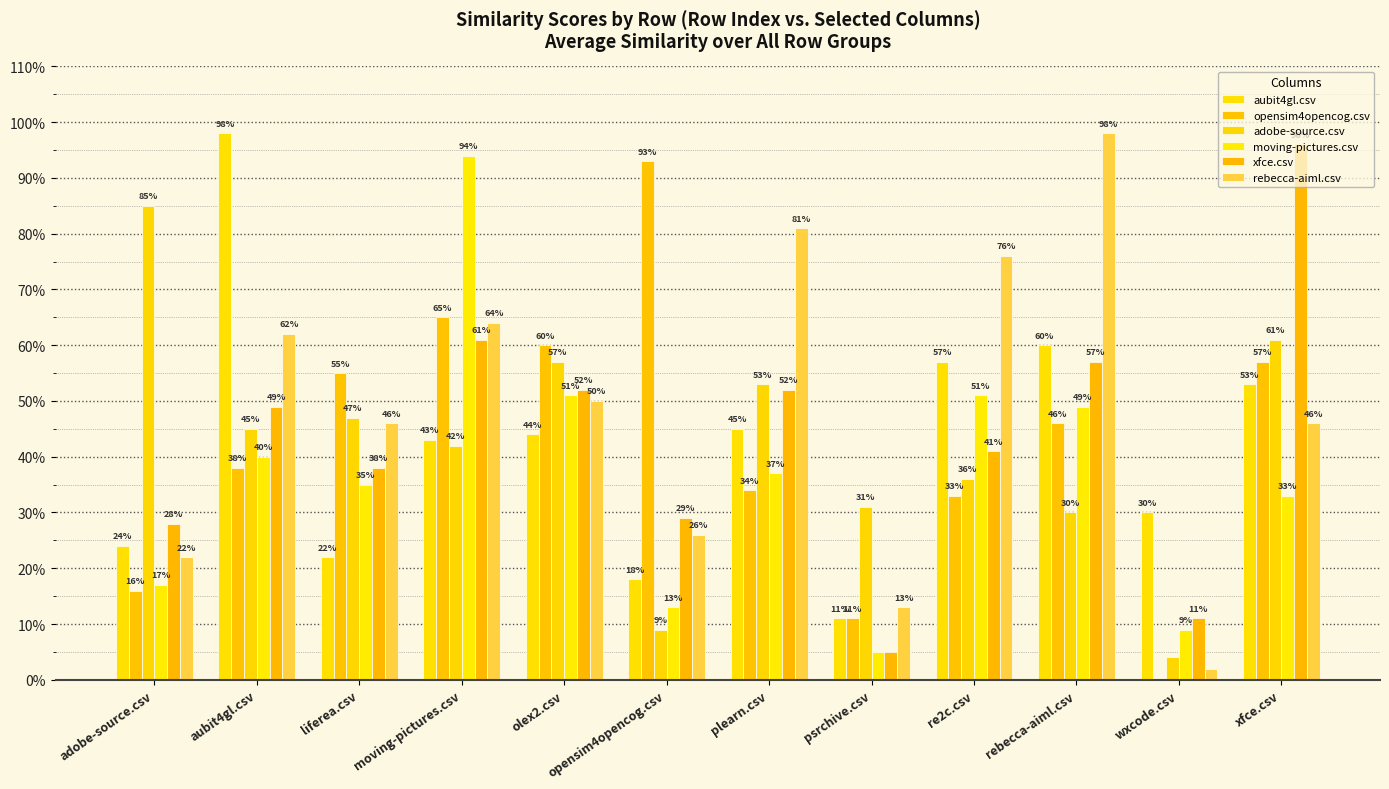

What is the highest value of the moving-pictures.csv series?

0.9